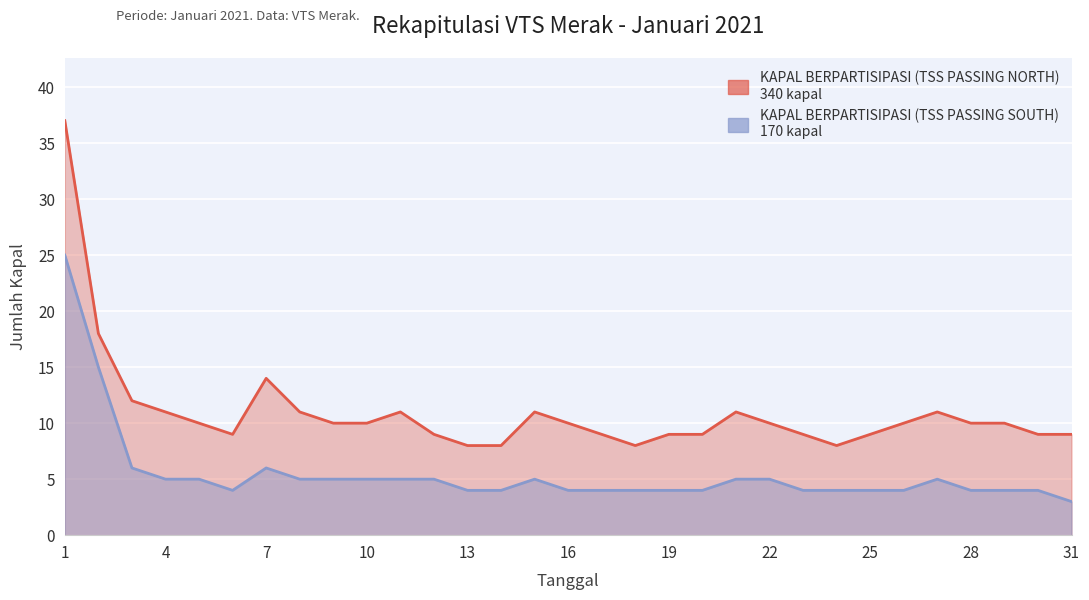

Where is the first local maximum for KAPAL BERPARTISIPASI (TSS PASSING SOUTH)?

7